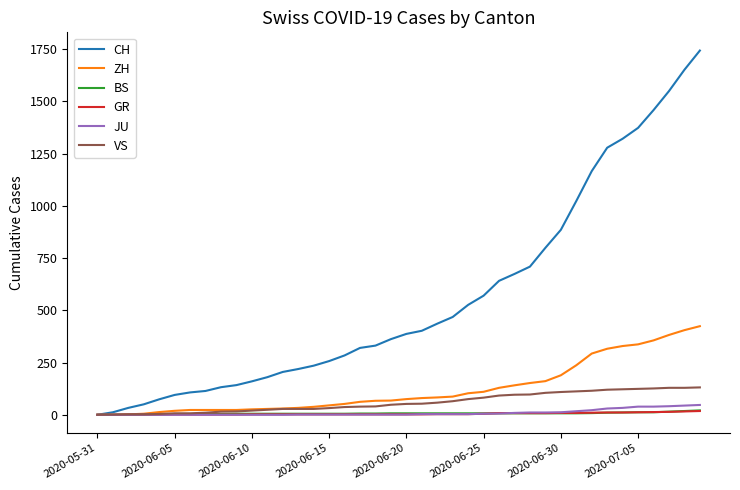

Which series has the largest range (max minus min)?

CH